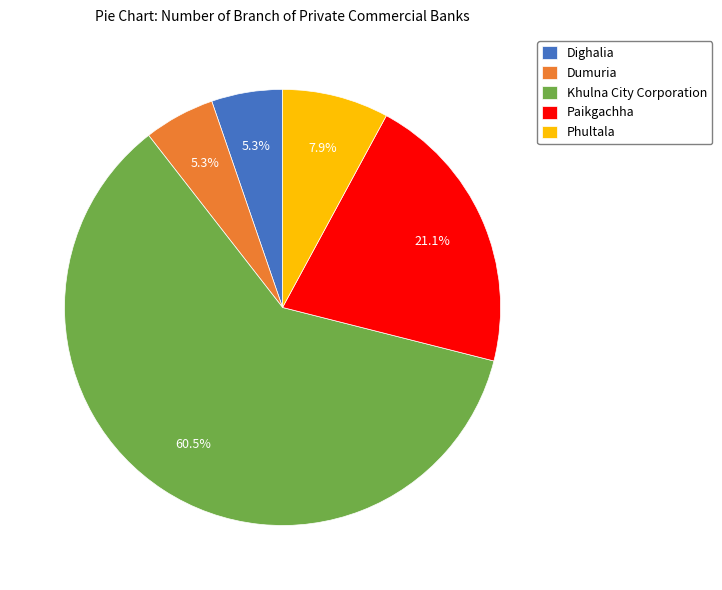

Count the number of slices in the pie.

5